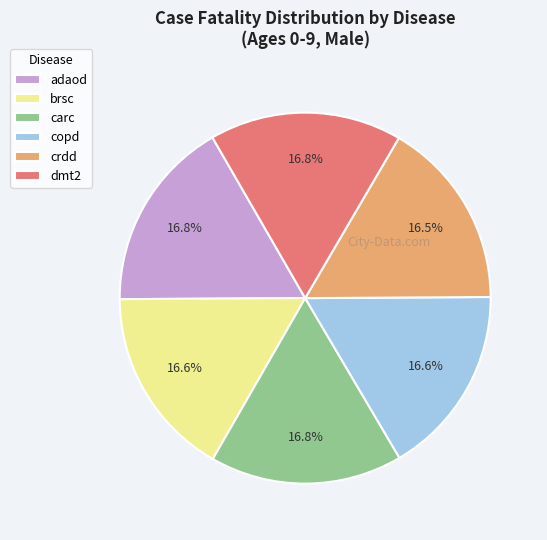

Do adaod and carc together represent more than half of the pie?

No